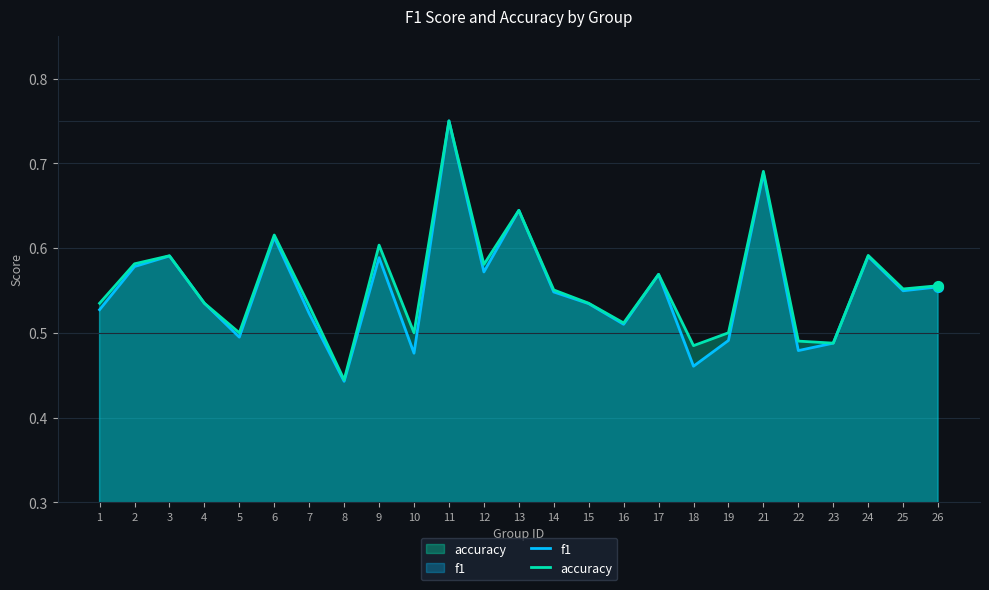

Which series has the largest total across all categories?

accuracy